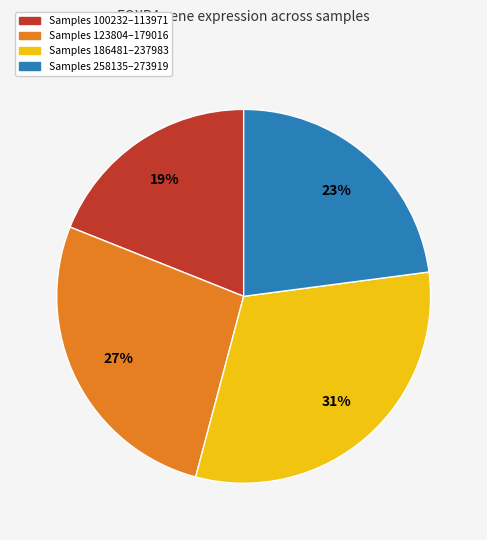

To the nearest percent, what is the average slice percentage?

25%